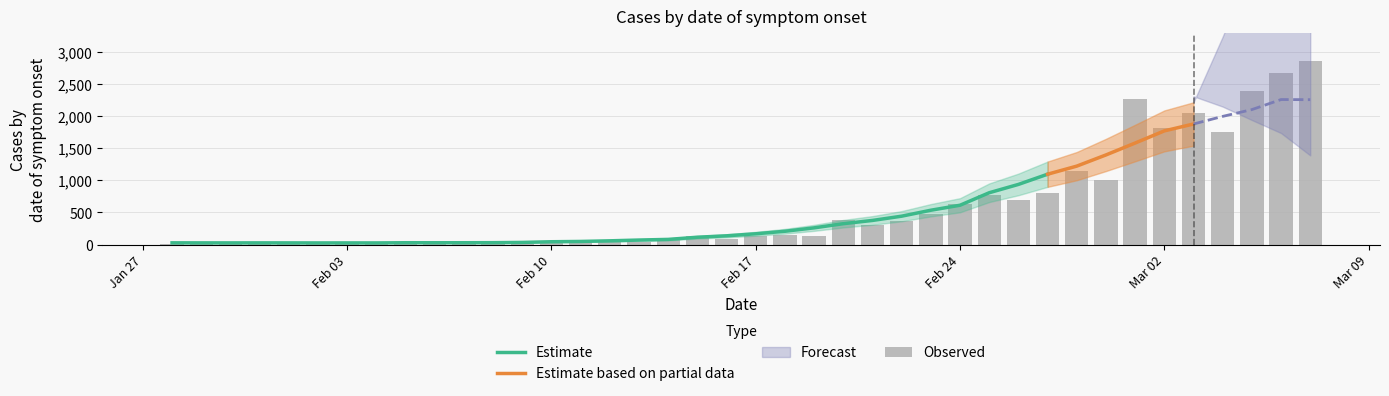

The value of Estimate at Feb 17 is 166.9. True or false?

True